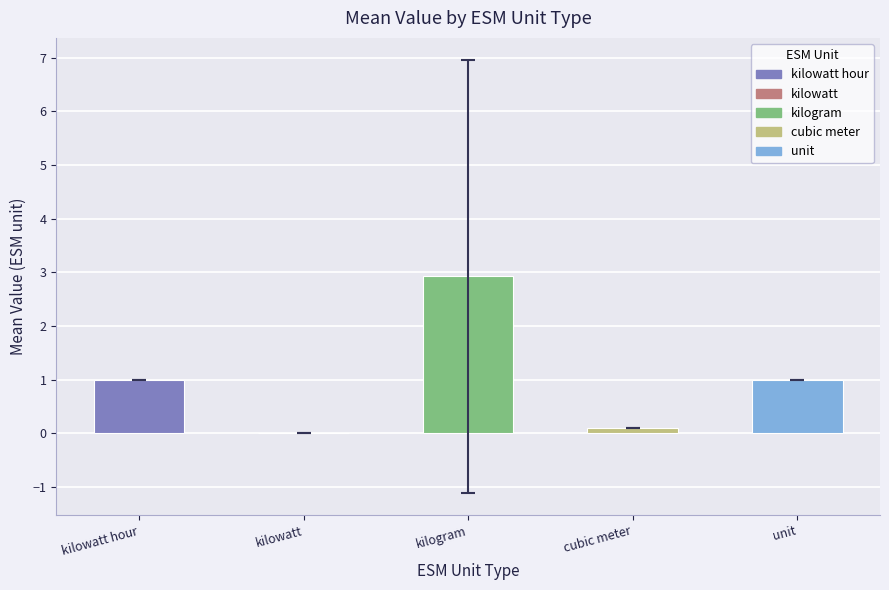

Which has a higher value, kilowatt or kilowatt hour?

kilowatt hour